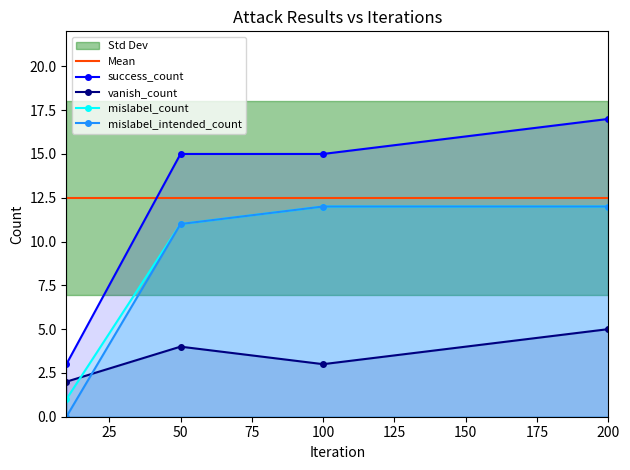

At which label is vanish_count closest to 3?

100